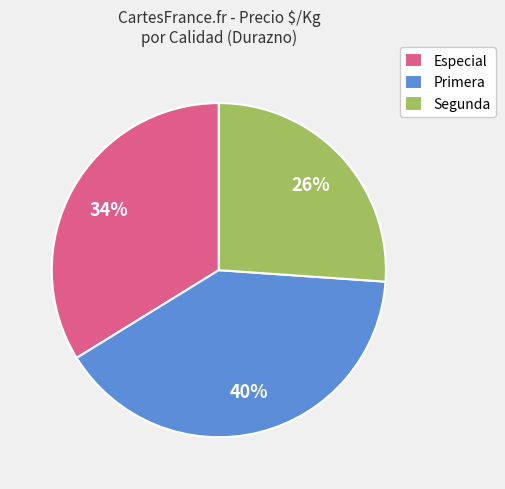

To the nearest percent, what is the average slice percentage?

33%